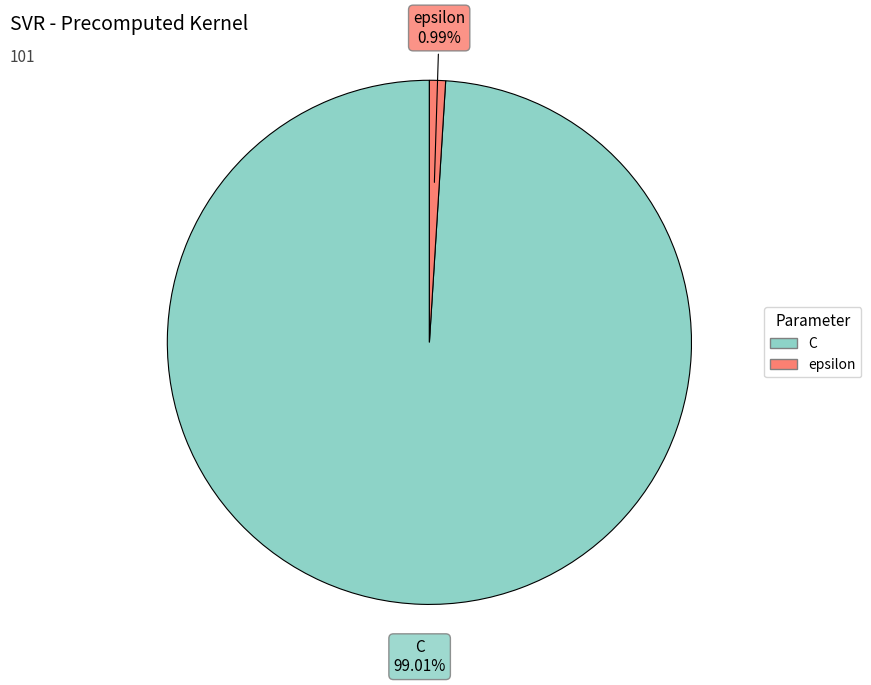

Do C and epsilon together represent more than half of the pie?

Yes